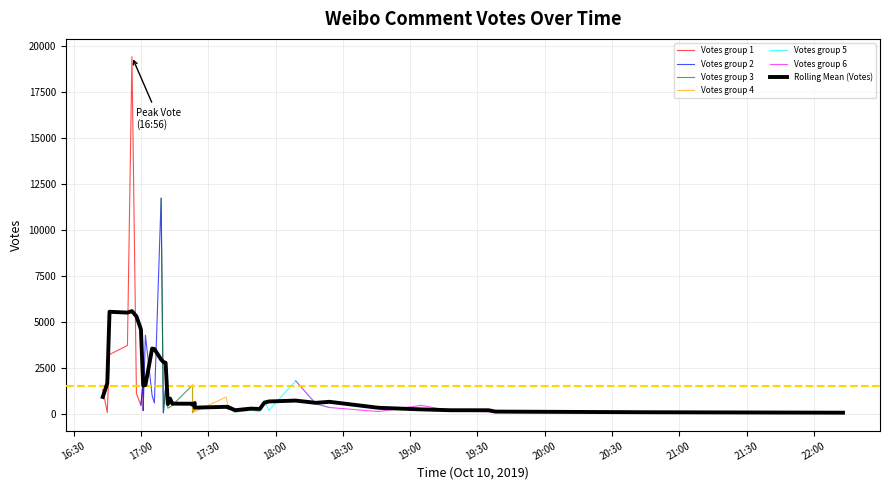

How many values are below 385?

20